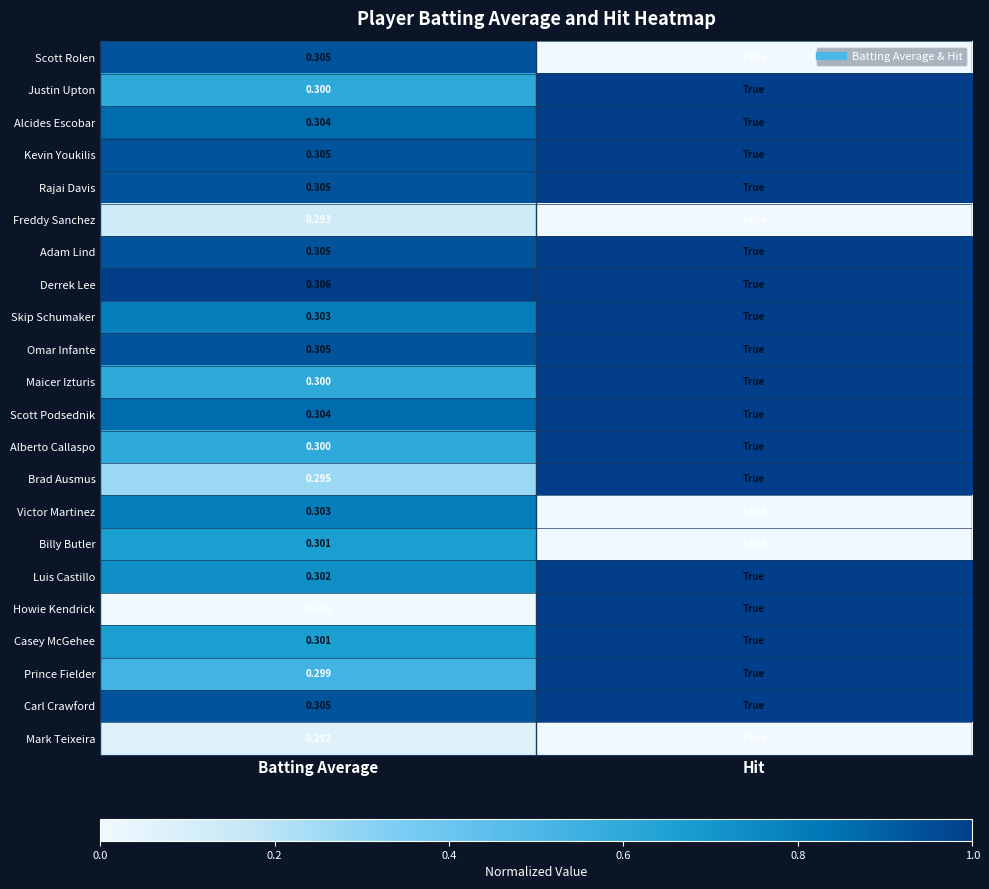

What is the total value across all series at Hit?

17.0